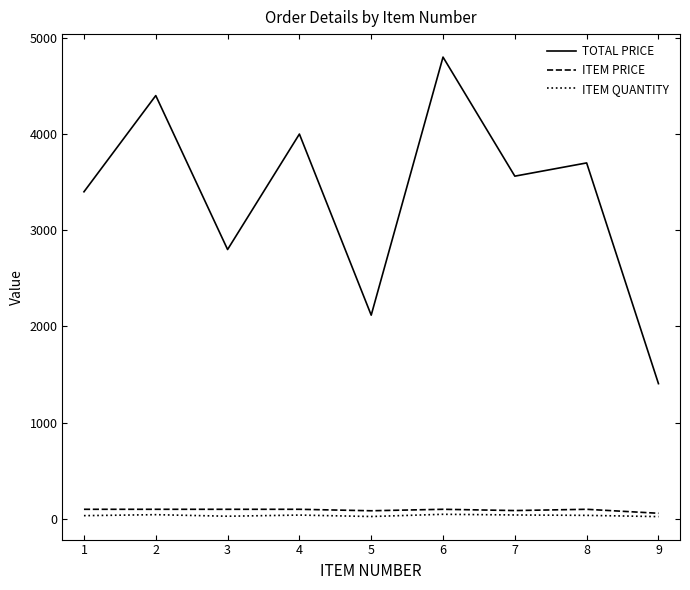

True or false: TOTAL PRICE and ITEM PRICE intersect in this chart.

False